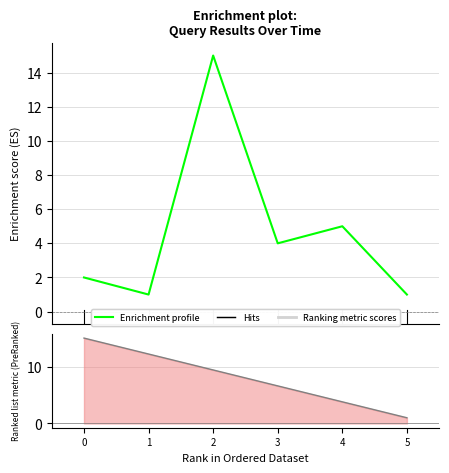

Which series has the largest range (max minus min)?

Enrichment profile